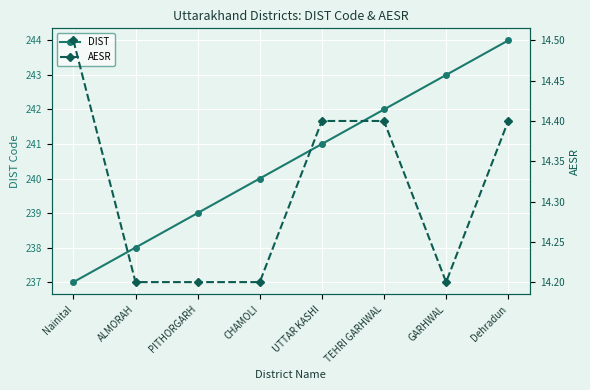

What is the sum of the AESR values at CHAMOLI and TEHRI GARHWAL?

28.6